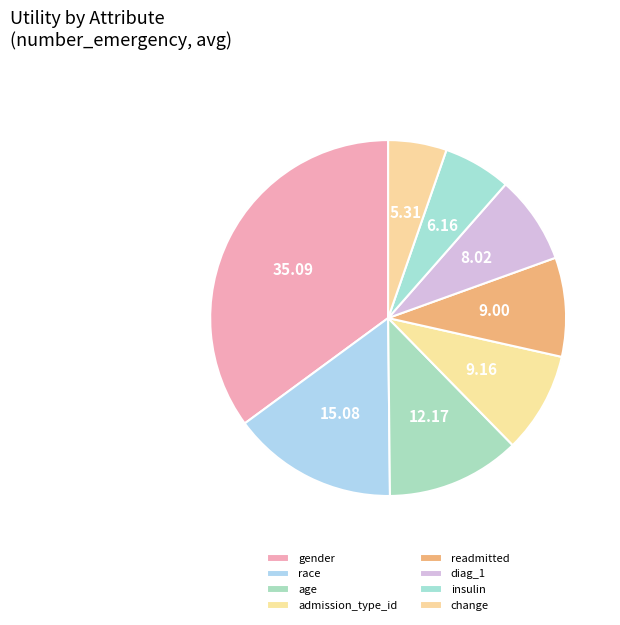

Is there any slice that represents more than half of the pie?

No